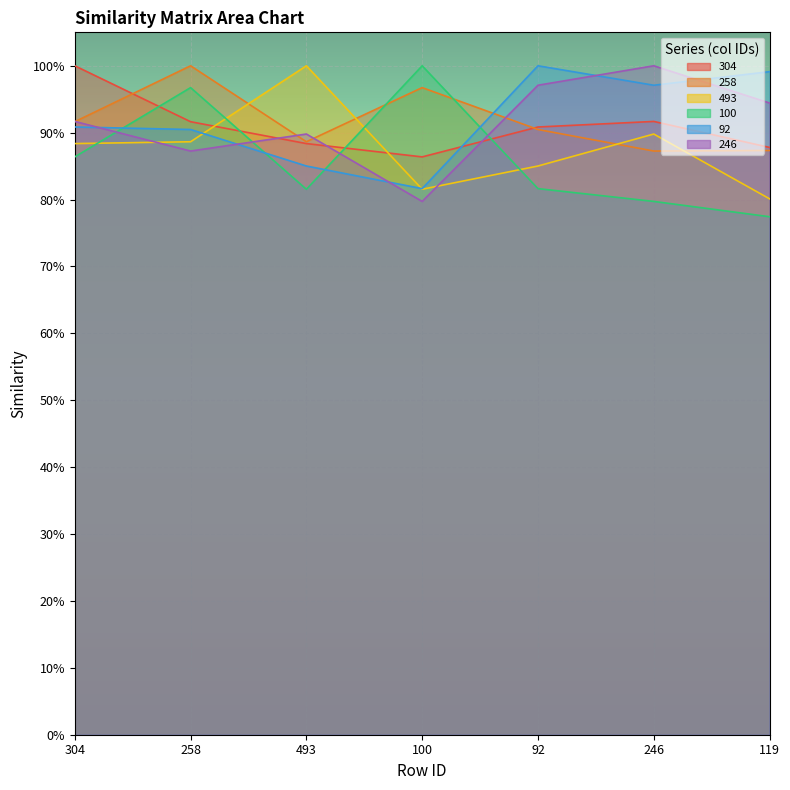

At how many categories does at least one series exceed 0?

7